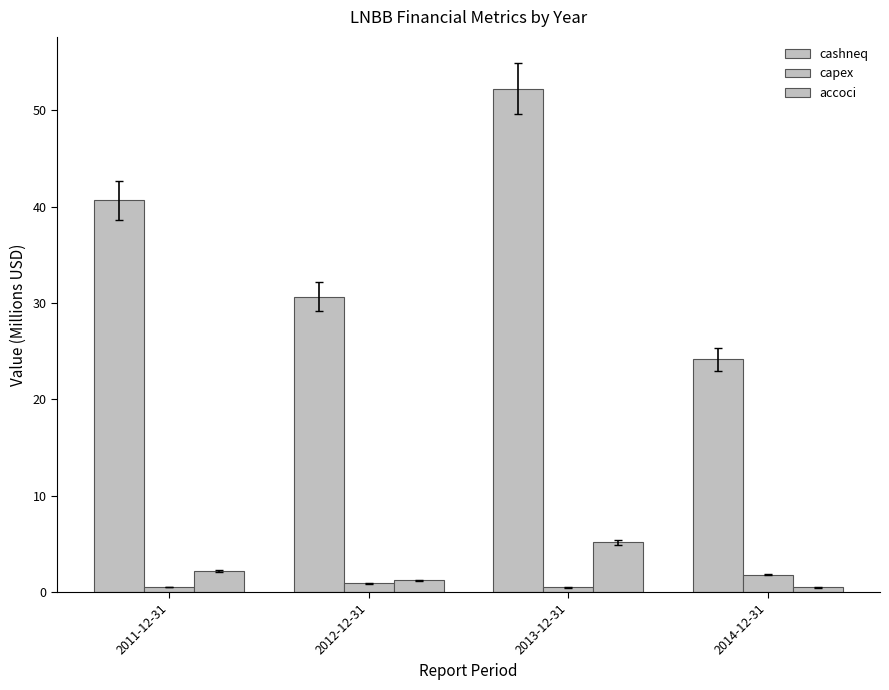

What is the label of the 3rd bar from the left?

2013-12-31